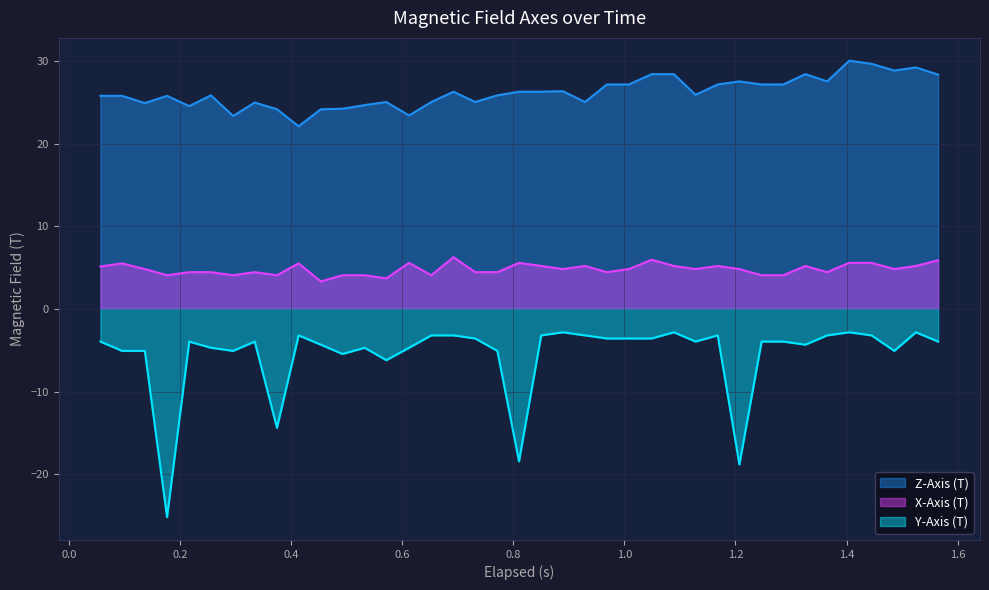

List the series in order of their overall mean, lowest first.

Y-Axis (T), X-Axis (T), Z-Axis (T)